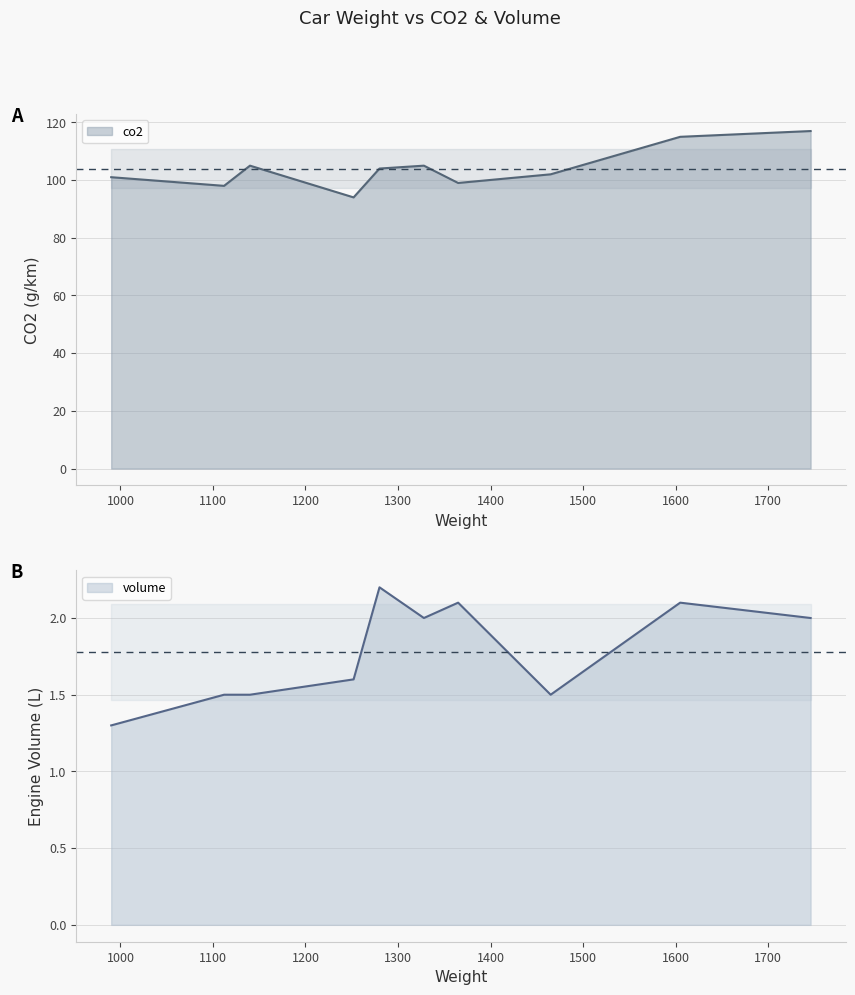

Which series changed the most between 1252 and 1465?

co2